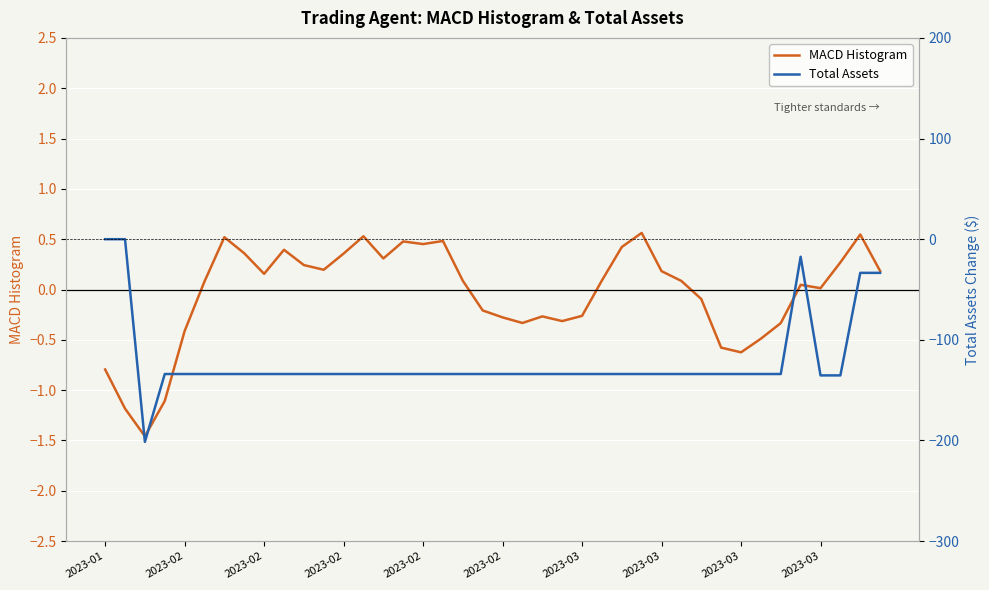

True or false: MACD Histogram and Total Assets cross at least once.

True